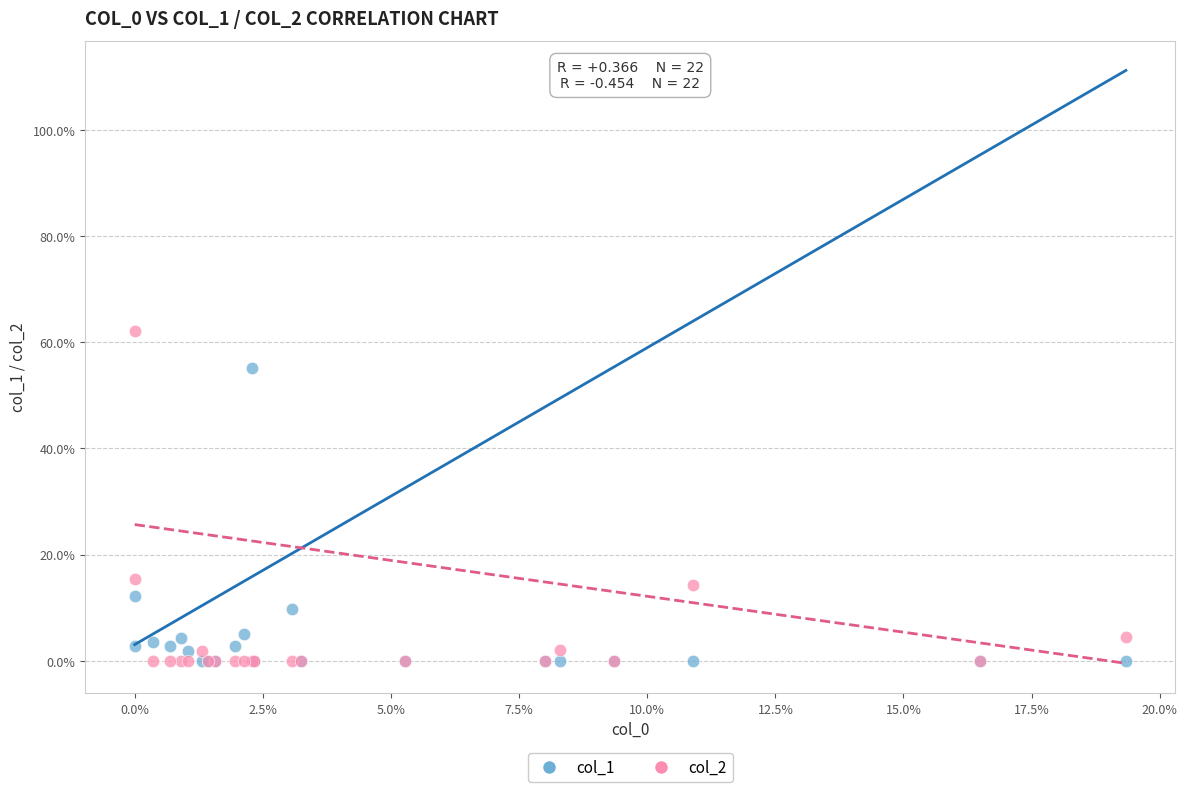

Which series has the largest Y range (max minus min)?

col_2